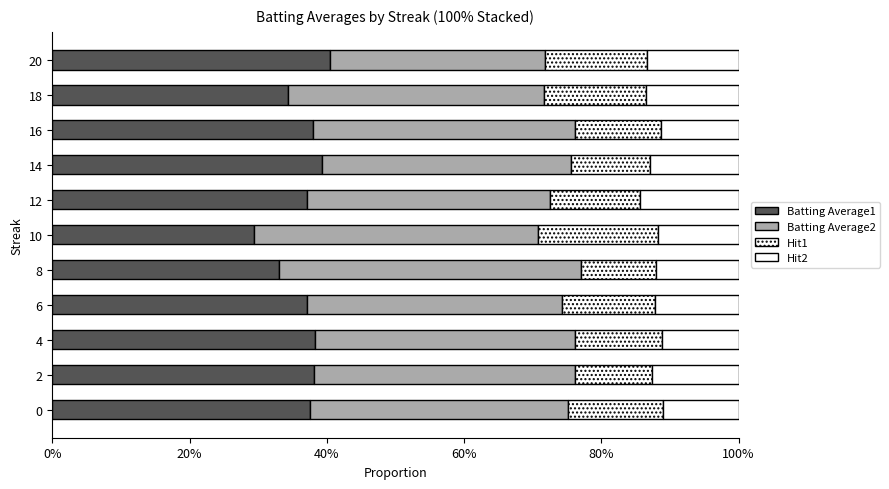

How many bars are there in each group?

4